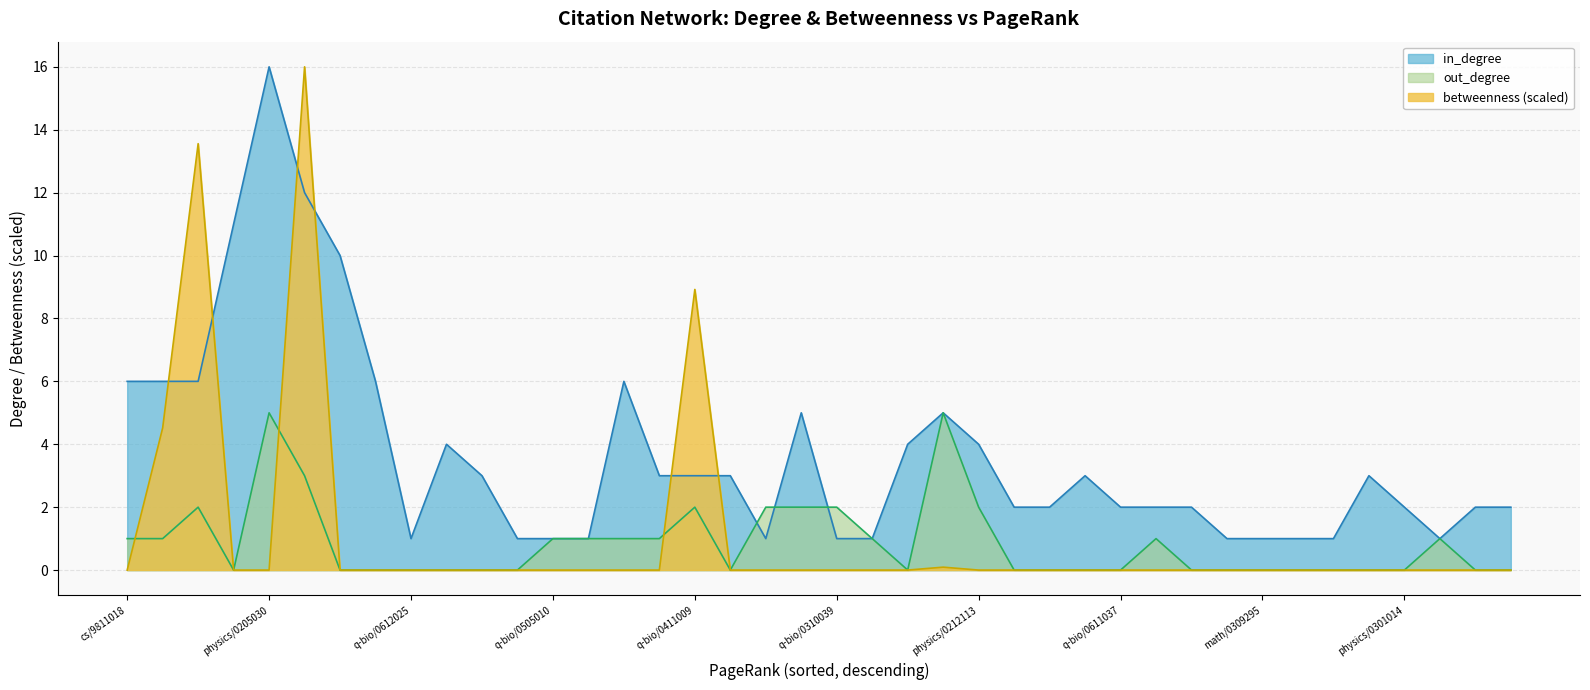

In in_degree, how many points are higher than both neighbors (excluding endpoints)?

7